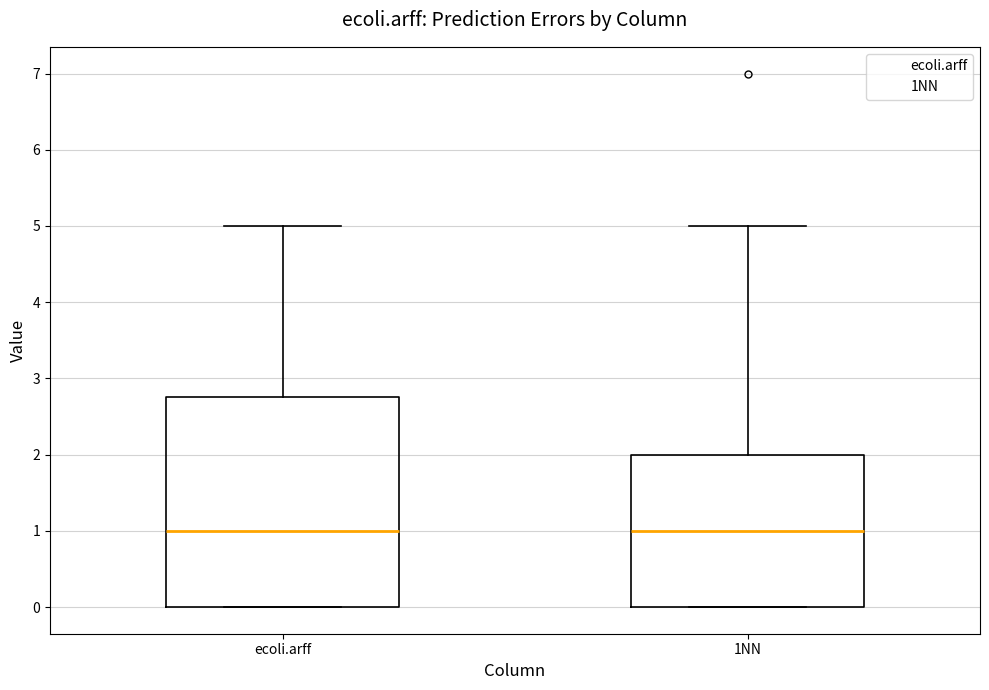

Where does the upper whisker of the box for ecoli.arff end on the y-axis? The values are not printed on the chart, so give them approximately, as read against the axis.

5.0